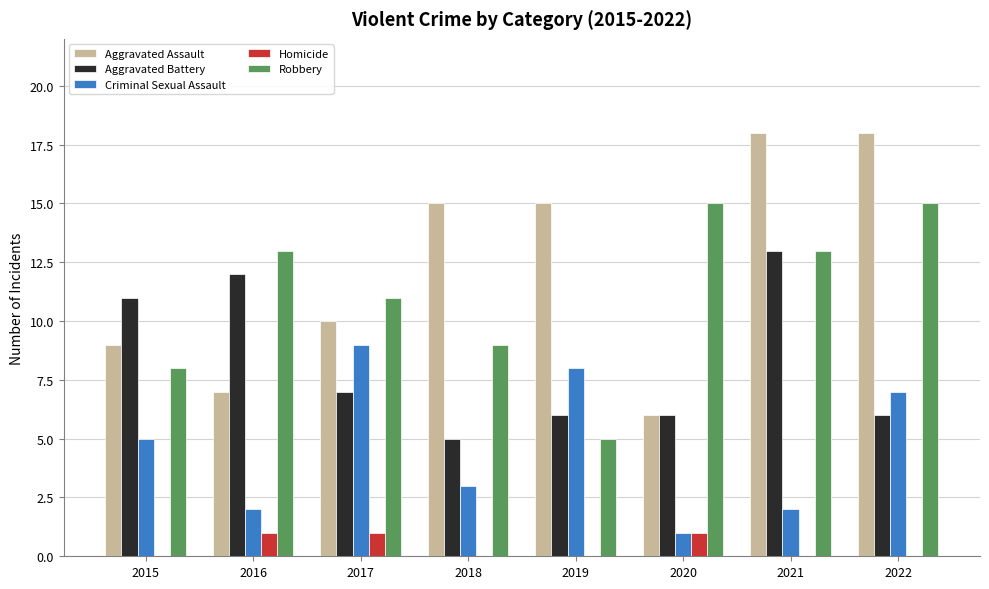

Which series has the largest range (max minus min)?

Aggravated Assault